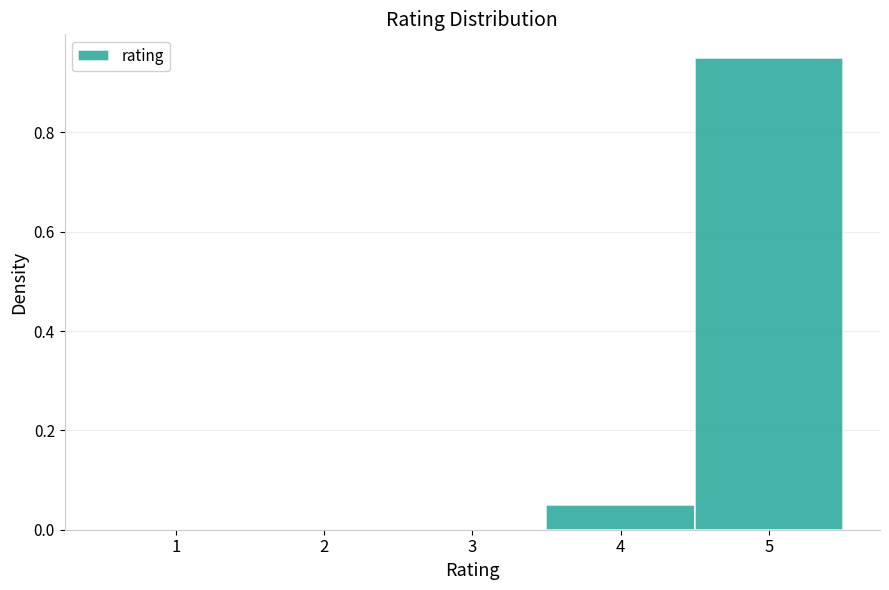

Reading left to right, list every bar in this chart as the range it spans on the x-axis followed by its height. The values are not printed on the chart, so give them approximately, as read against the axis.

0.5 to 1.5: 0
1.5 to 2.5: 0
2.5 to 3.5: 0
3.5 to 4.5: 0.06
4.5 to 5.5: 0.96